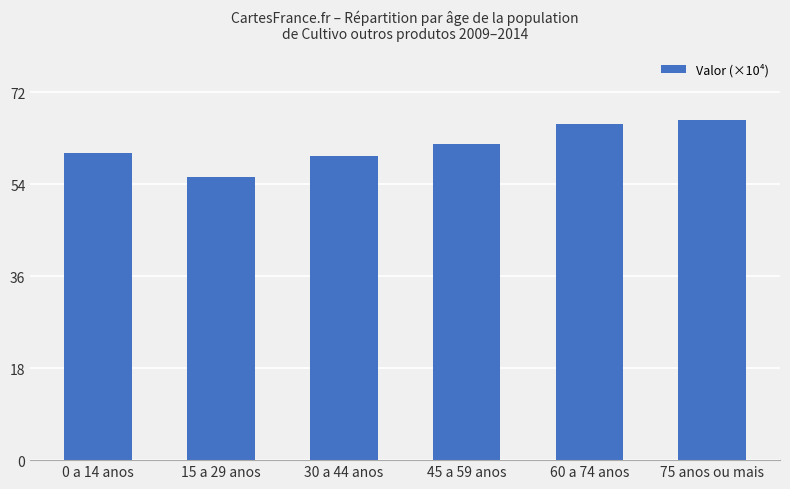

Reading left to right, extract all data points from this chart.

0 a 14 anos=60.1	15 a 29 anos=55.4	30 a 44 anos=59.5	45 a 59 anos=62.0	60 a 74 anos=65.8	75 anos ou mais=66.5